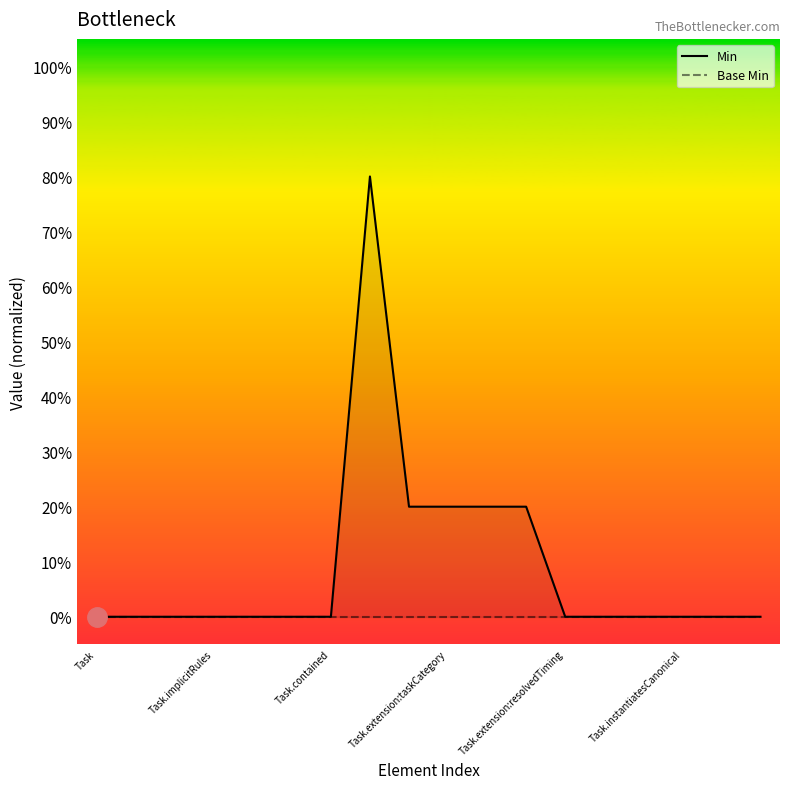

True or false: Base Min and Min cross at least once.

False